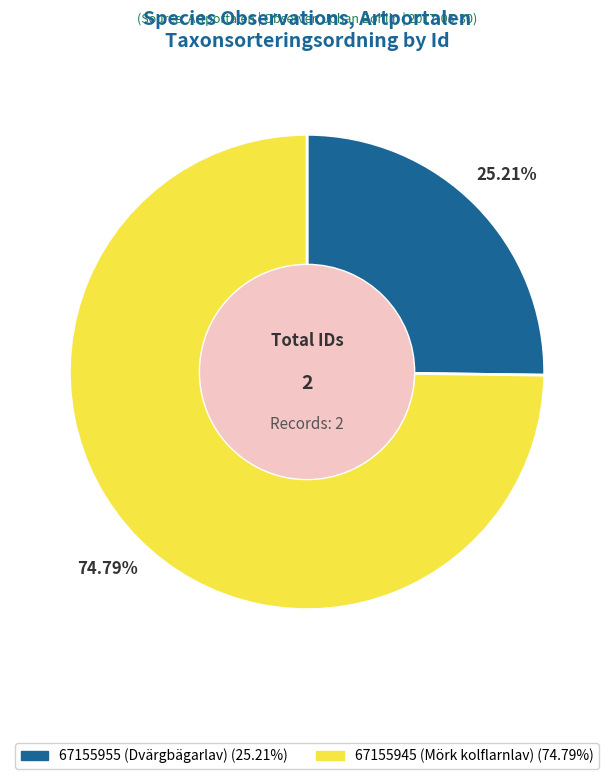

True or false: 67155945 (Mörk kolflarnlav) accounts for 84% of the total.

False